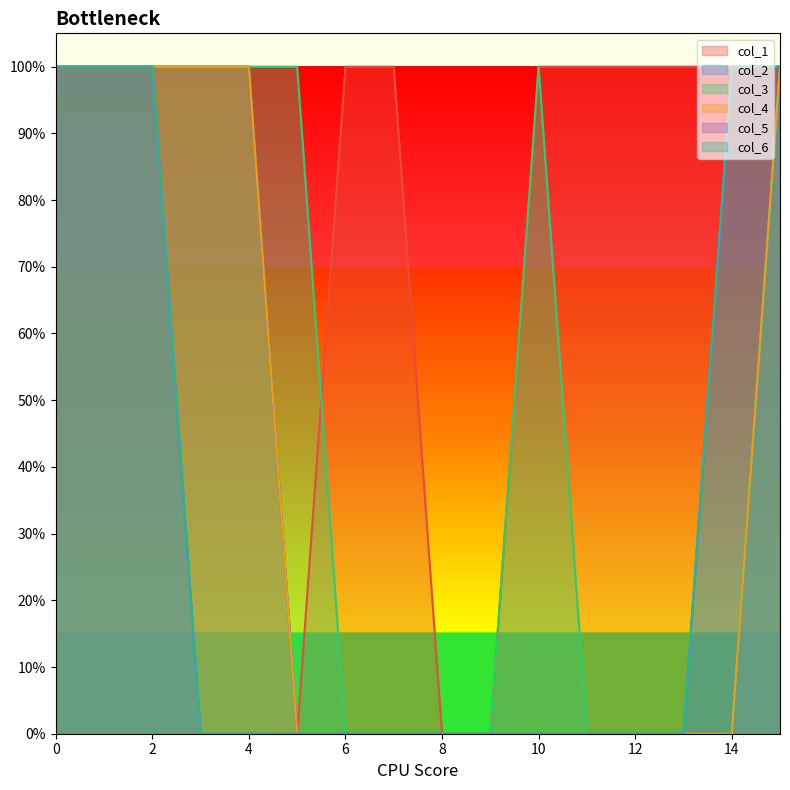

What is the sum of all col_2 values?

6